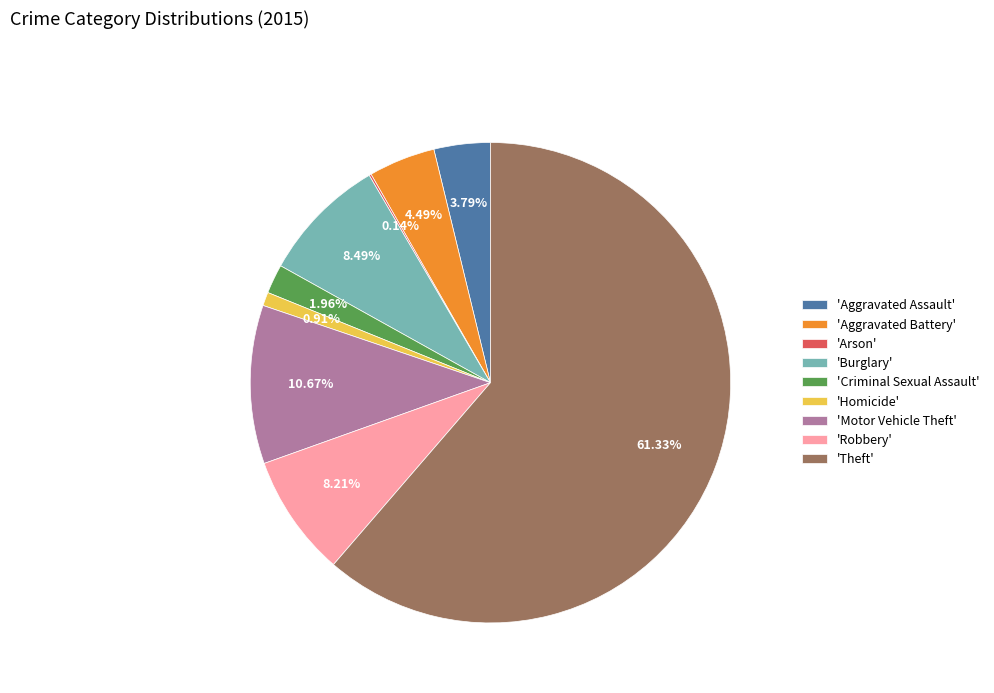

Between 'Aggravated Assault' and 'Burglary', which is larger?

'Burglary'